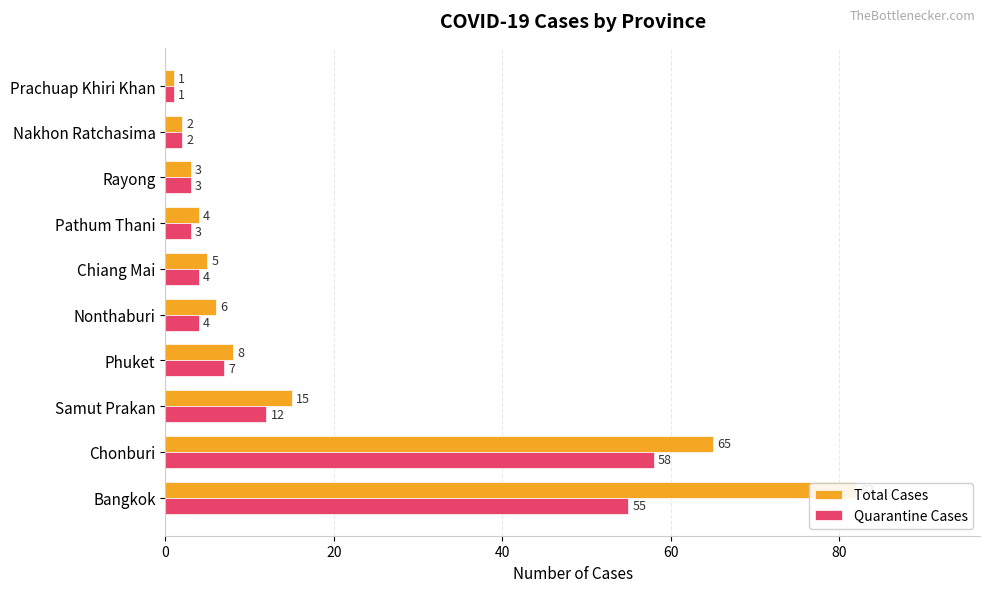

At Nonthaburi, list the series in order from smallest to largest.

Quarantine Cases, Total Cases